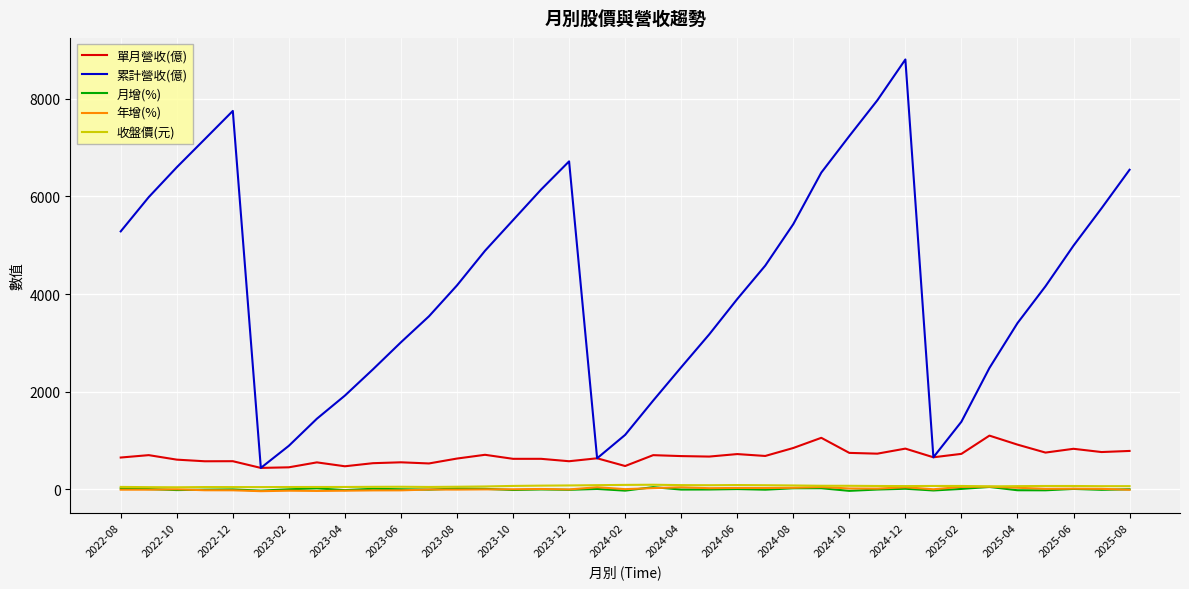

Which series has the widest spread of values?

累計營收(億)